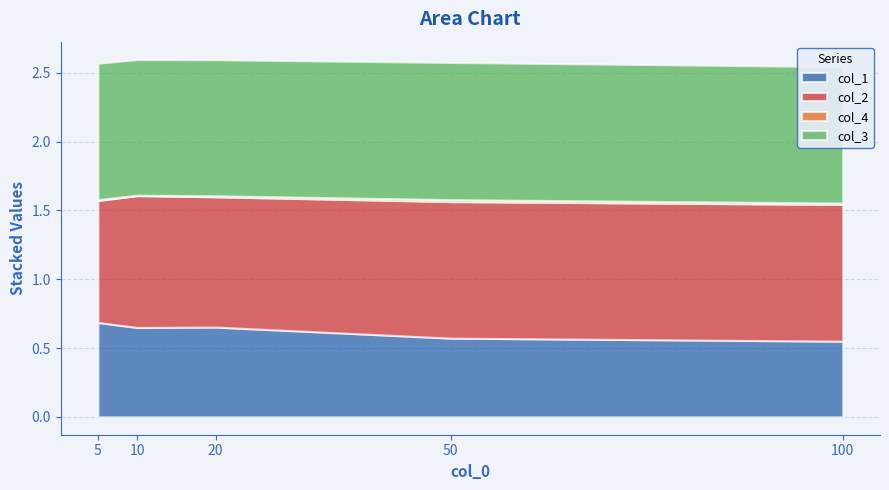

How many lines are shown in the chart?

4